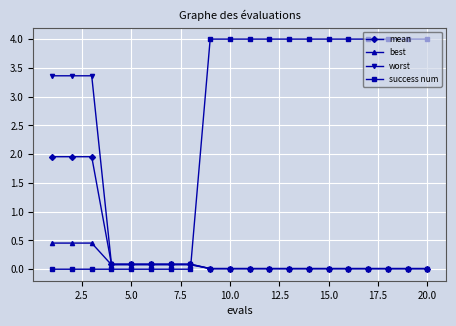

List the series in order of their peak value, lowest first.

best, mean, worst, success num